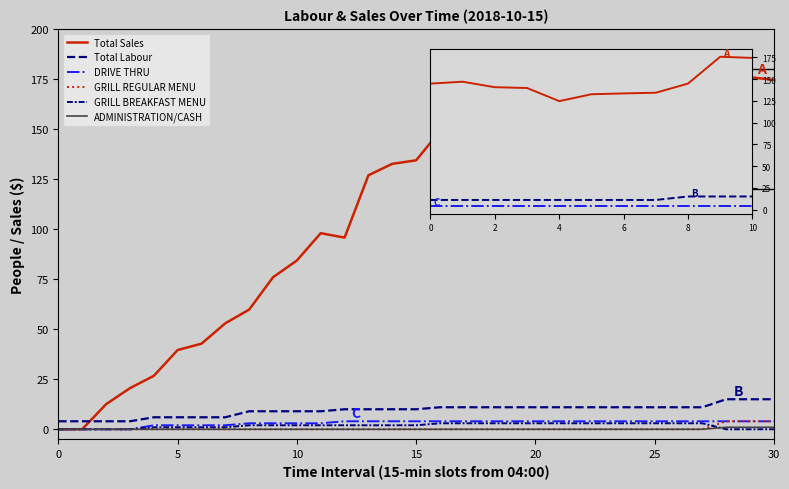

Where is Total Labour nearest to the value 9?

8